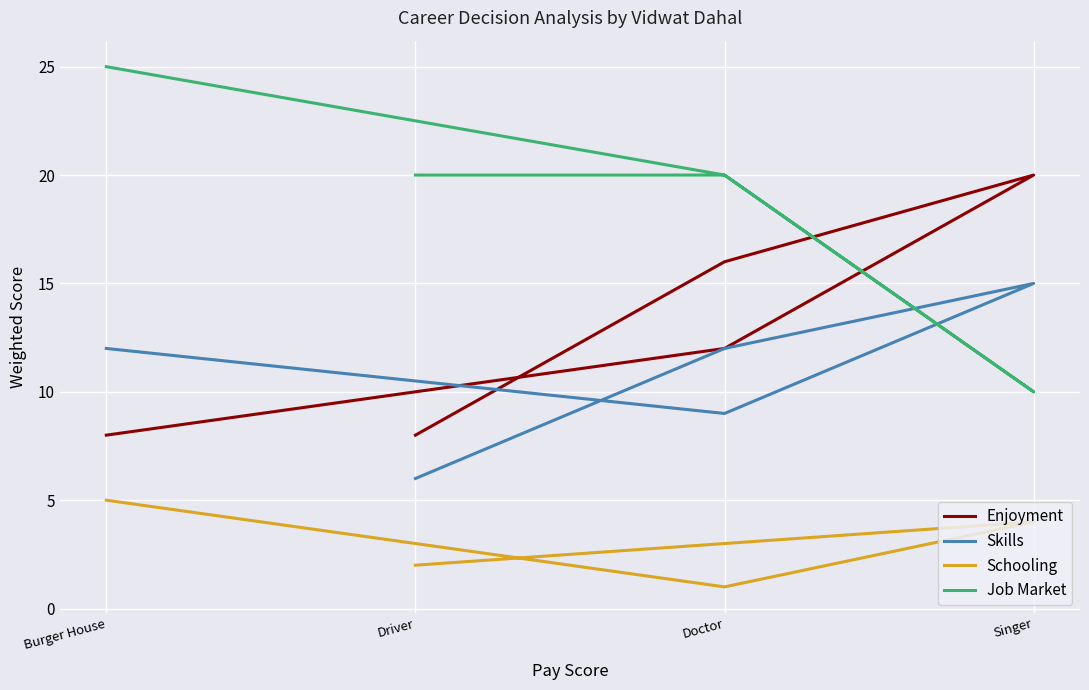

True or false: Schooling and Enjoyment intersect in this chart.

False